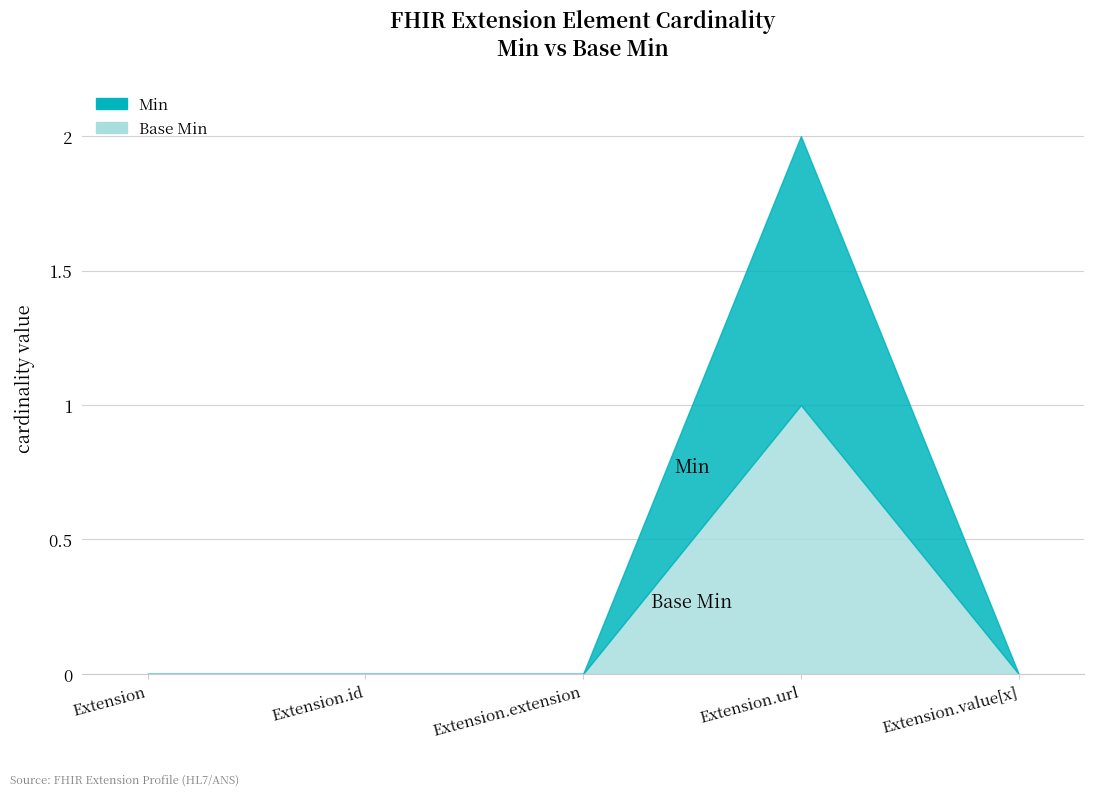

Is the value of Base Min at Extension.url greater than the value of Min at Extension.extension?

Yes